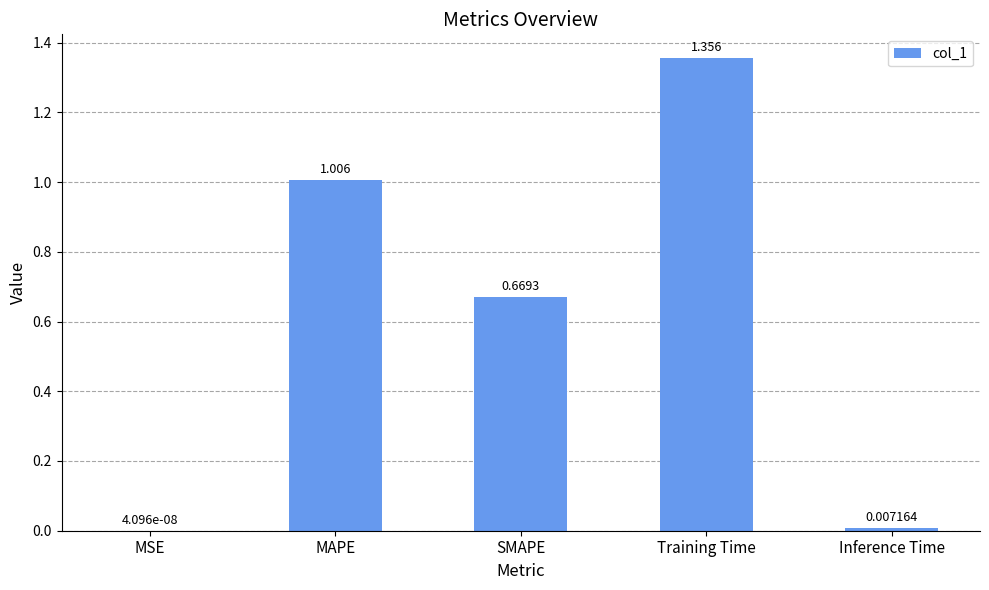

Which has a higher value, SMAPE or Training Time?

Training Time